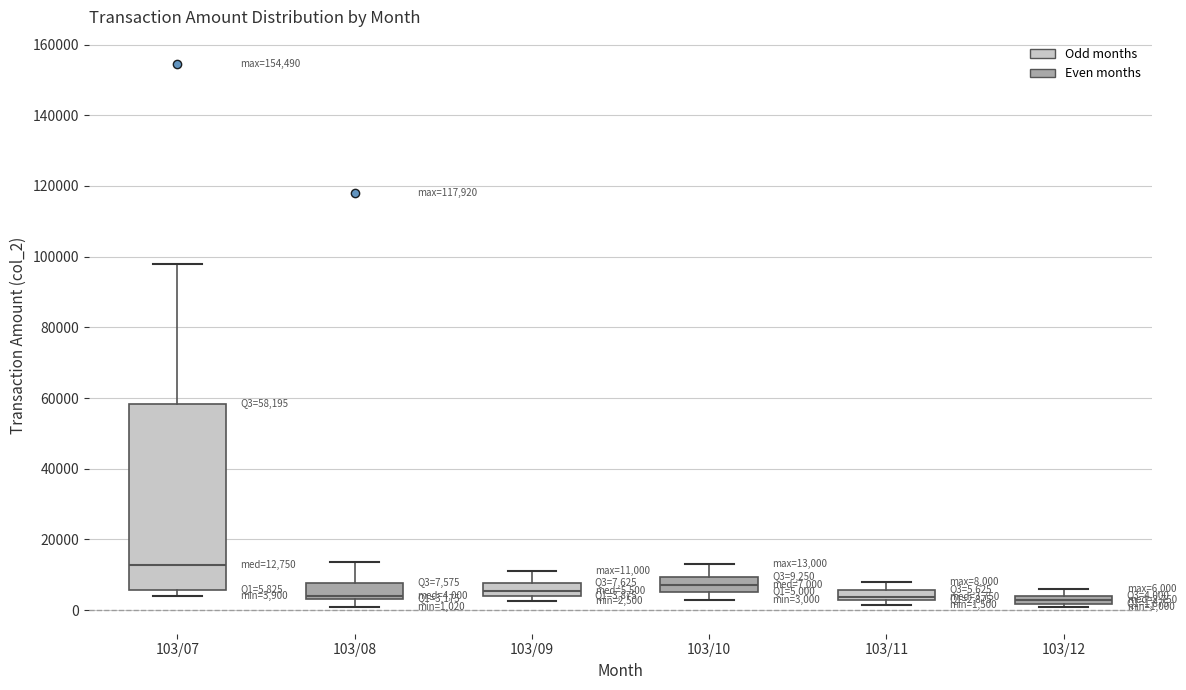

Which box is the tallest, from its lower edge to its upper edge?

103/07